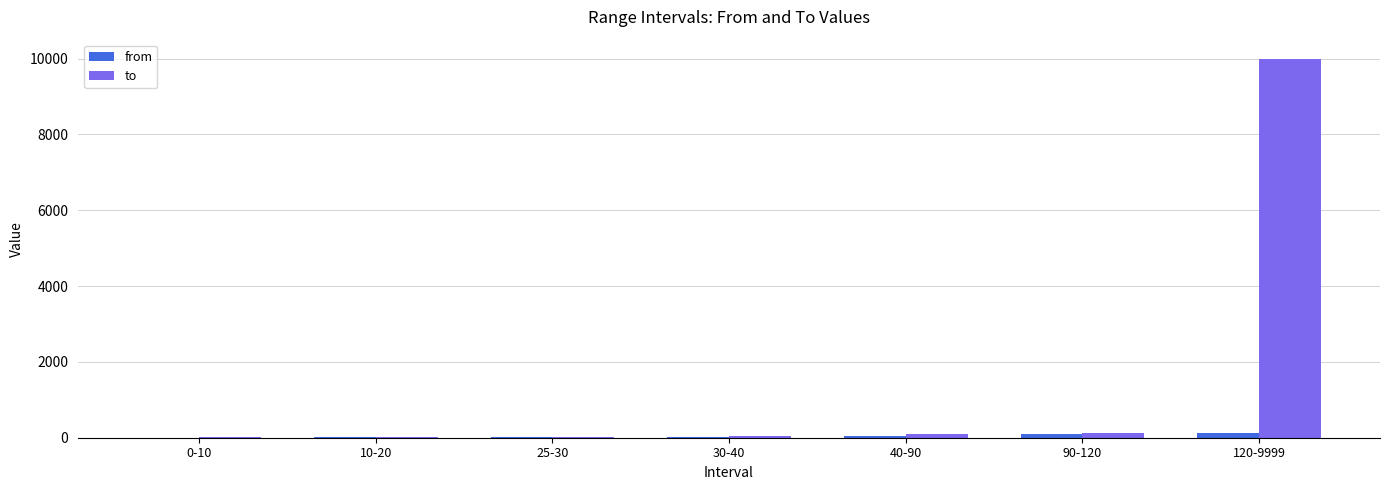

Are the bars horizontal?

No